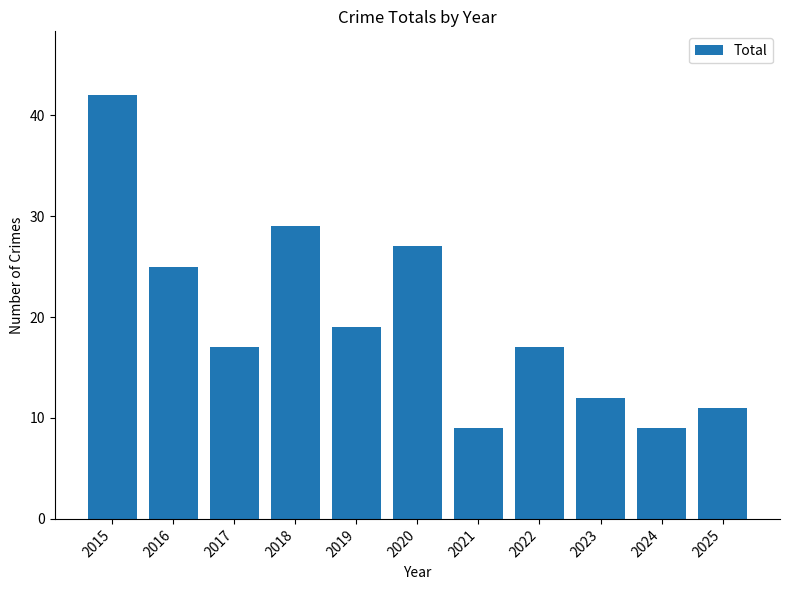

Between 2018 and 2016, which is larger?

2018